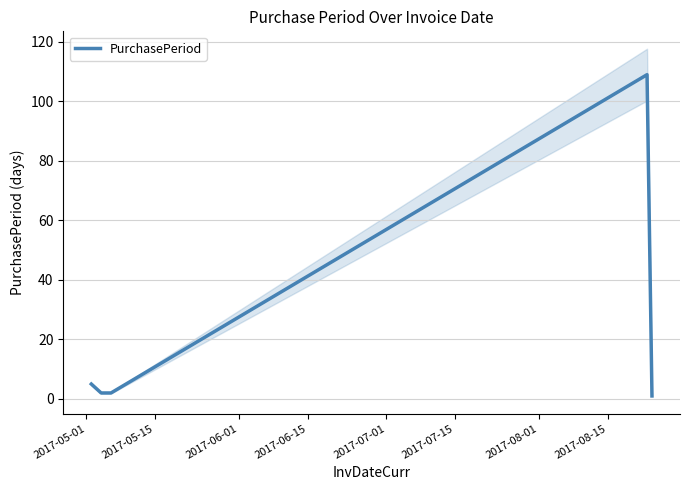

How many interior local peaks (higher than both neighbors) does the data have?

1